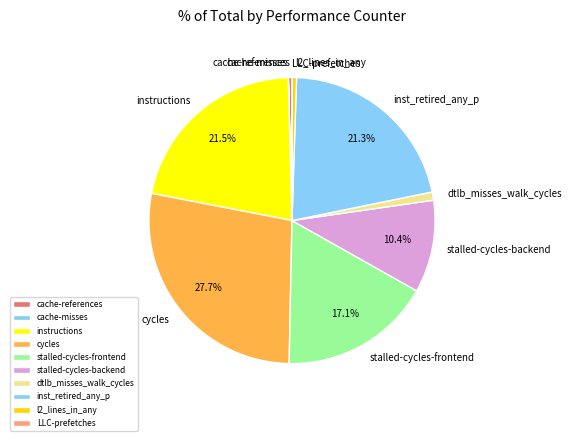

Is there a majority slice in this chart?

No